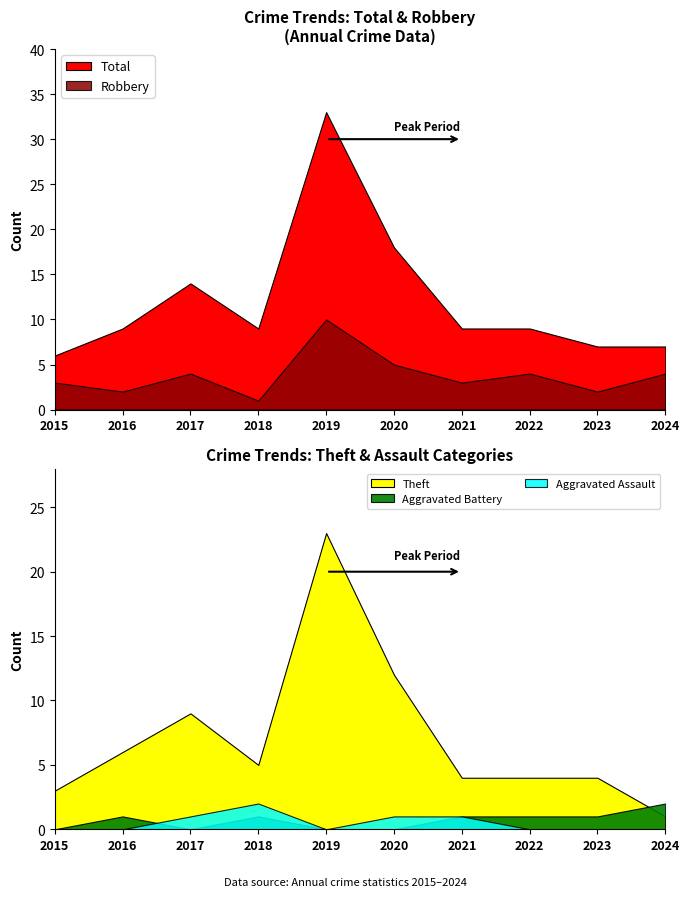

Reading left to right, extract all data points from this chart.

Aggravated Assault: 0	0	1	2	0	1	1	0	0	0
Aggravated Battery: 0	1	0	1	0	0	1	1	1	2
Robbery: 3	2	4	1	10	5	3	4	2	4
Theft: 3	6	9	5	23	12	4	4	4	1
Total: 6	9	14	9	33	18	9	9	7	7